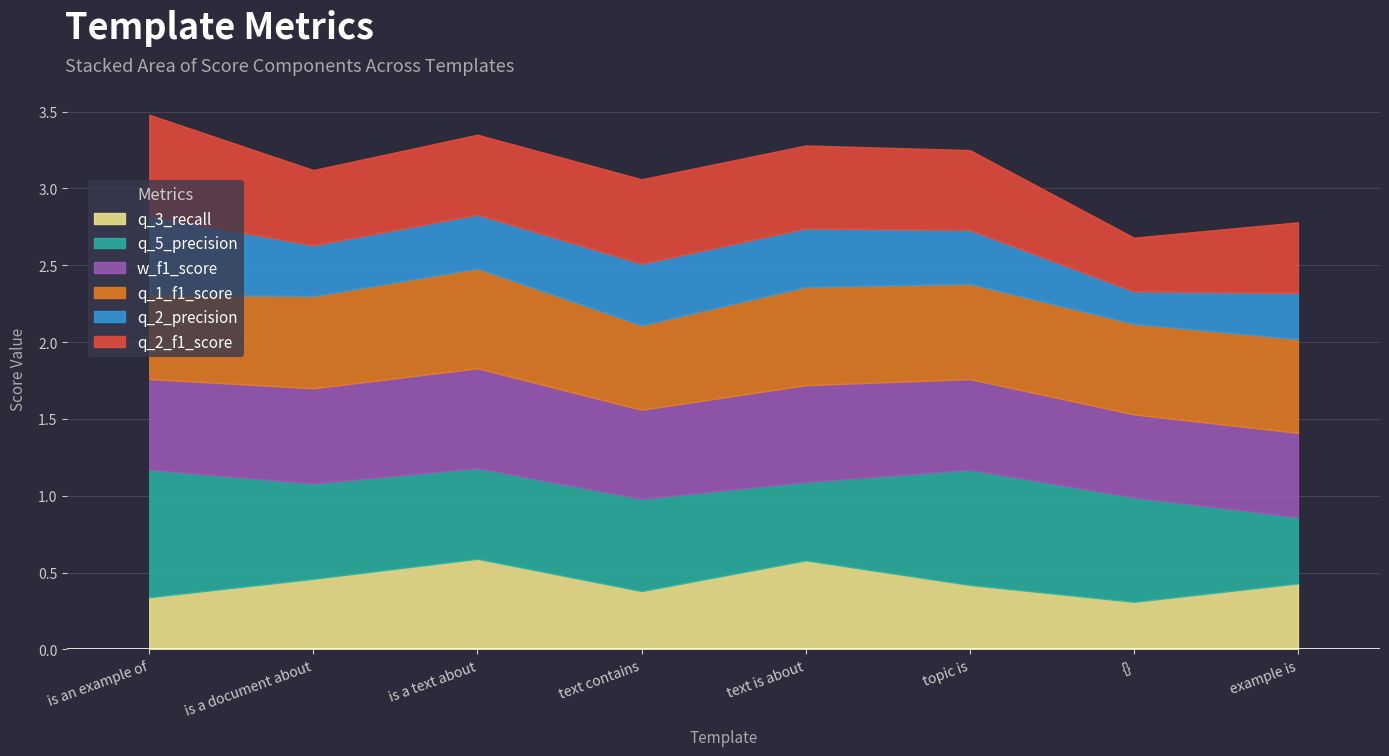

Where is the first local minimum for q_5_precision?

This is a text about {}.